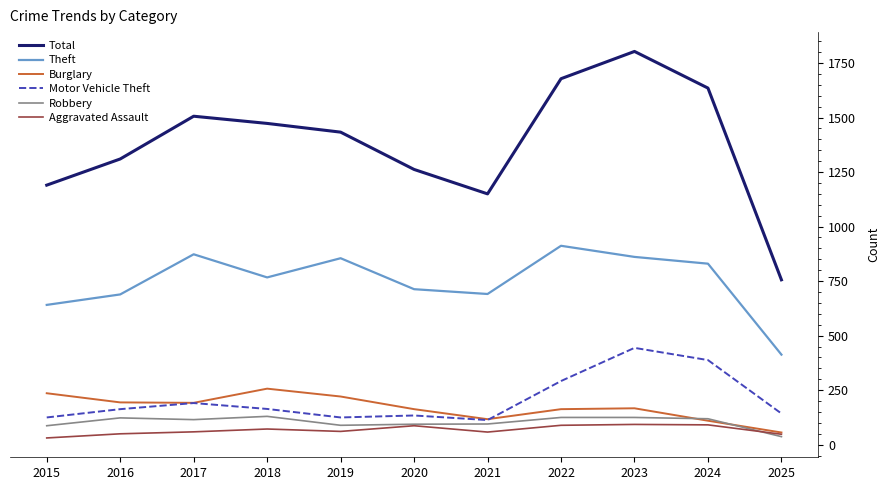

What is the difference between the maximum and minimum values in the Theft series?

499